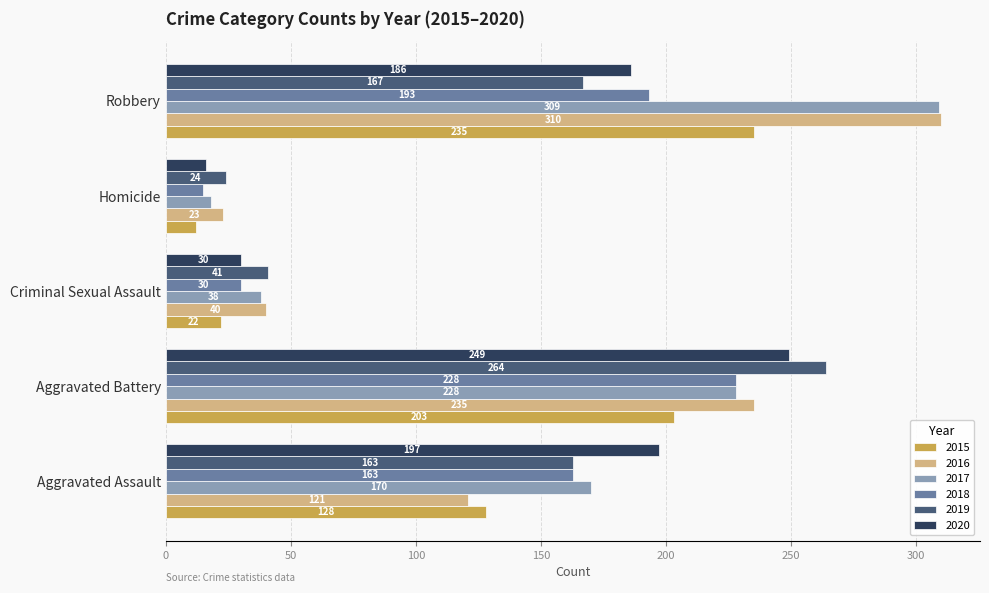

At how many categories does at least one series exceed 75?

3